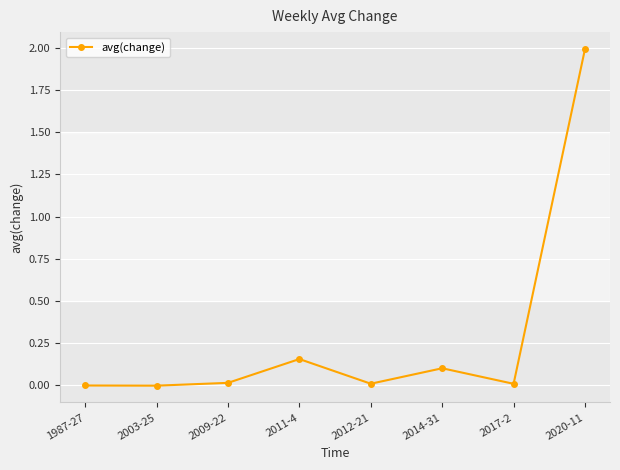

What is the sum of the values at 2014-31 and 2012-21?

0.1